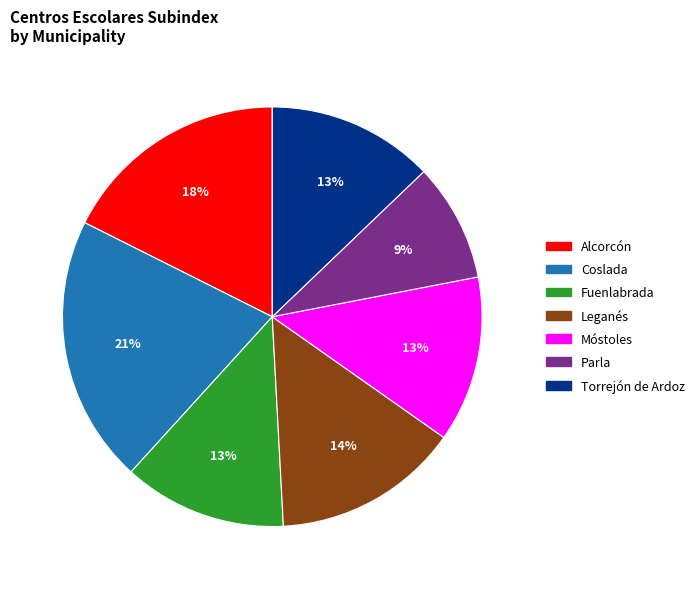

What is the largest slice in the pie chart?

Coslada